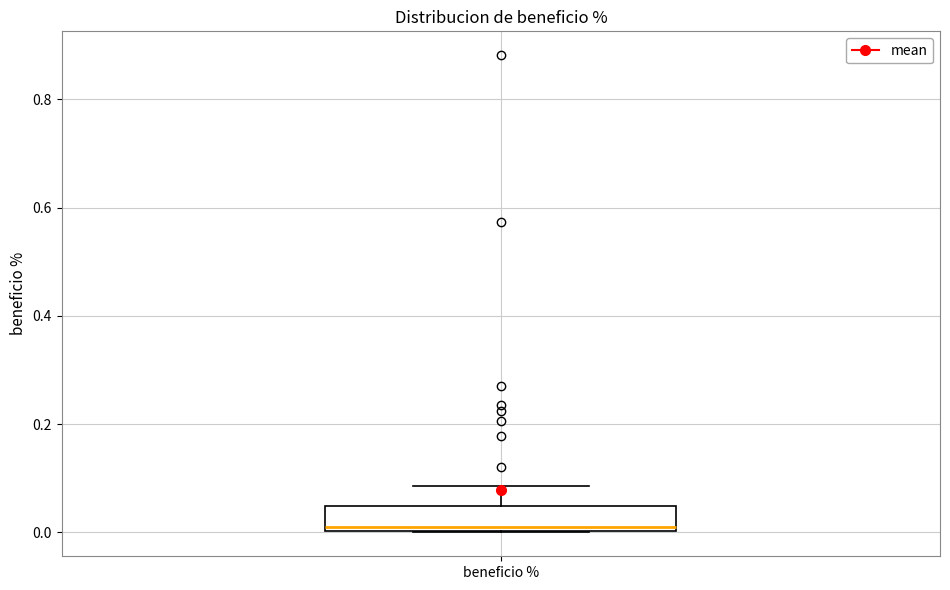

Read this box plot against the y-axis: the position of the median line, the range covered by the box, and the ends of both whiskers. The values are not printed on the chart, so give them approximately, as read against the axis.

median 0.02, box 0.00 to 0.04, whiskers 0.00 to 0.08